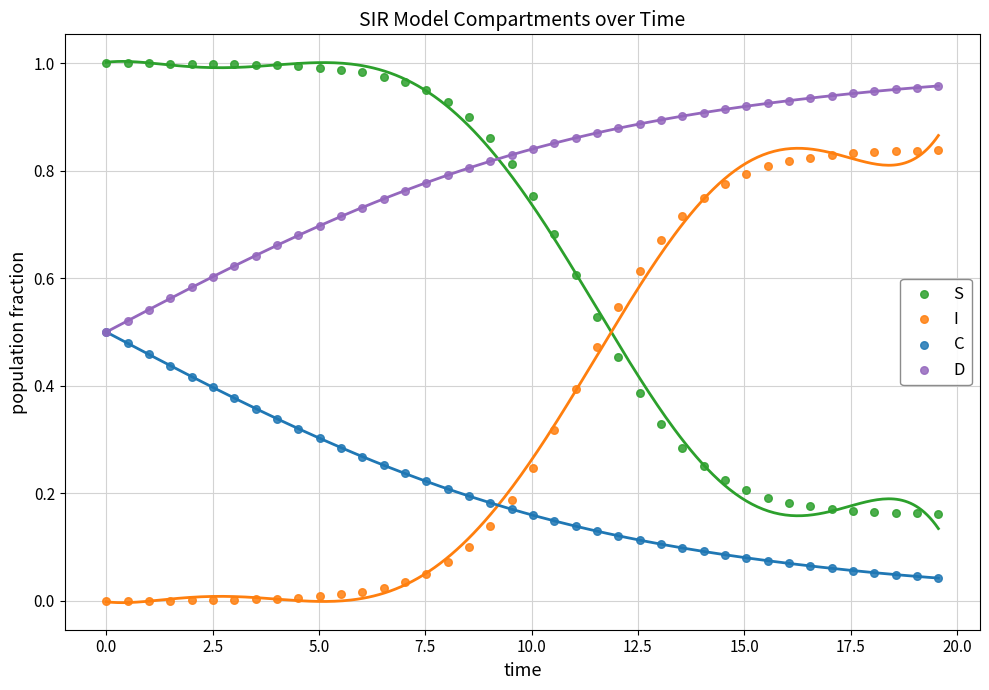

What are all the series names shown in the legend?

S, I, C, D